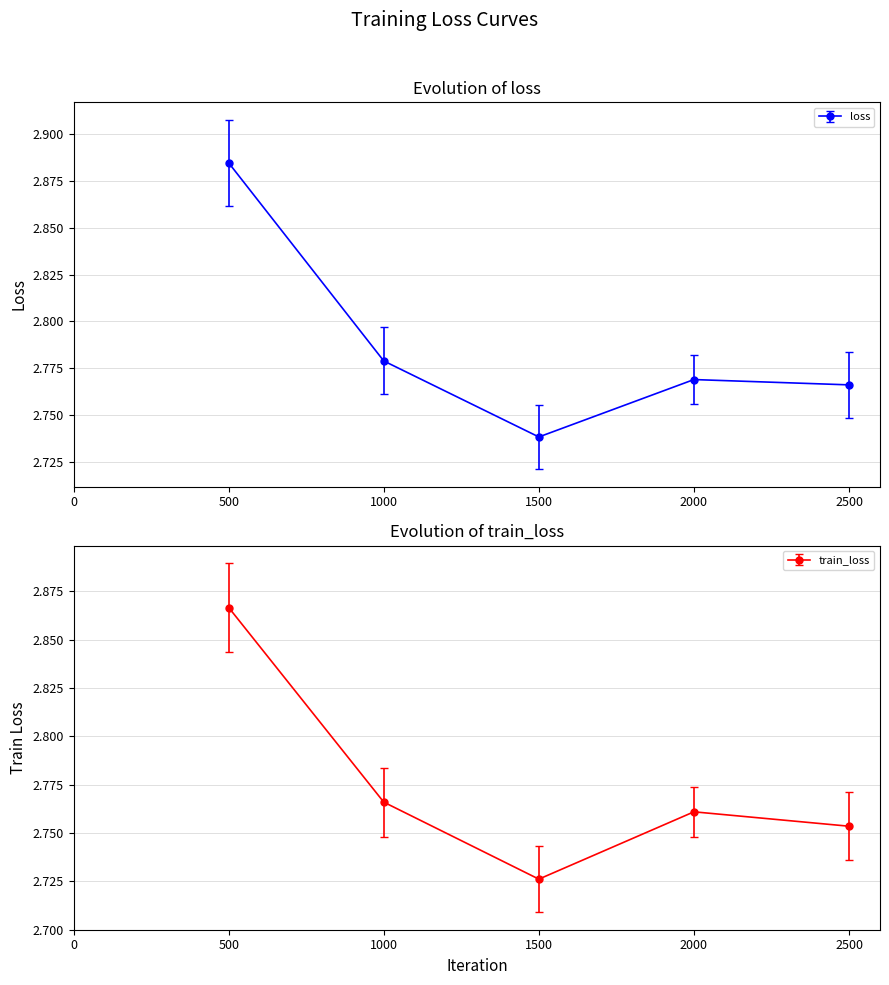

How many lines are shown in the chart?

2